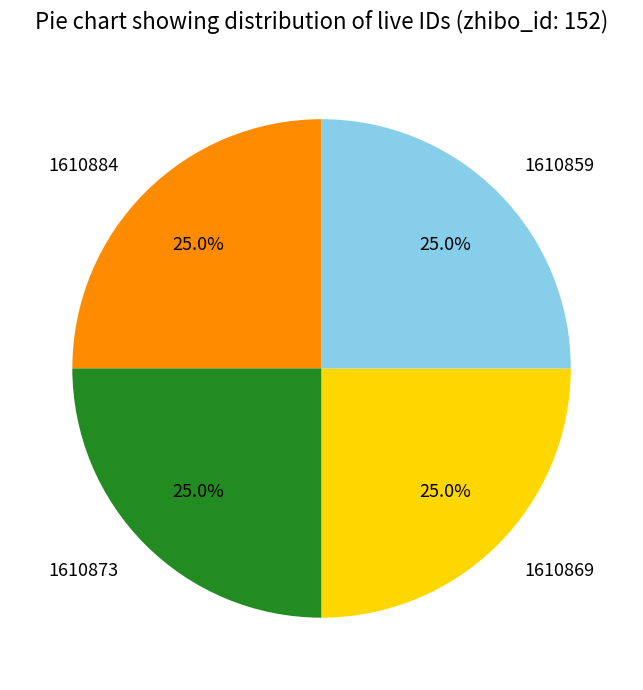

Approximately how many times larger is the value at 1610884 compared to 1610869?

1.0